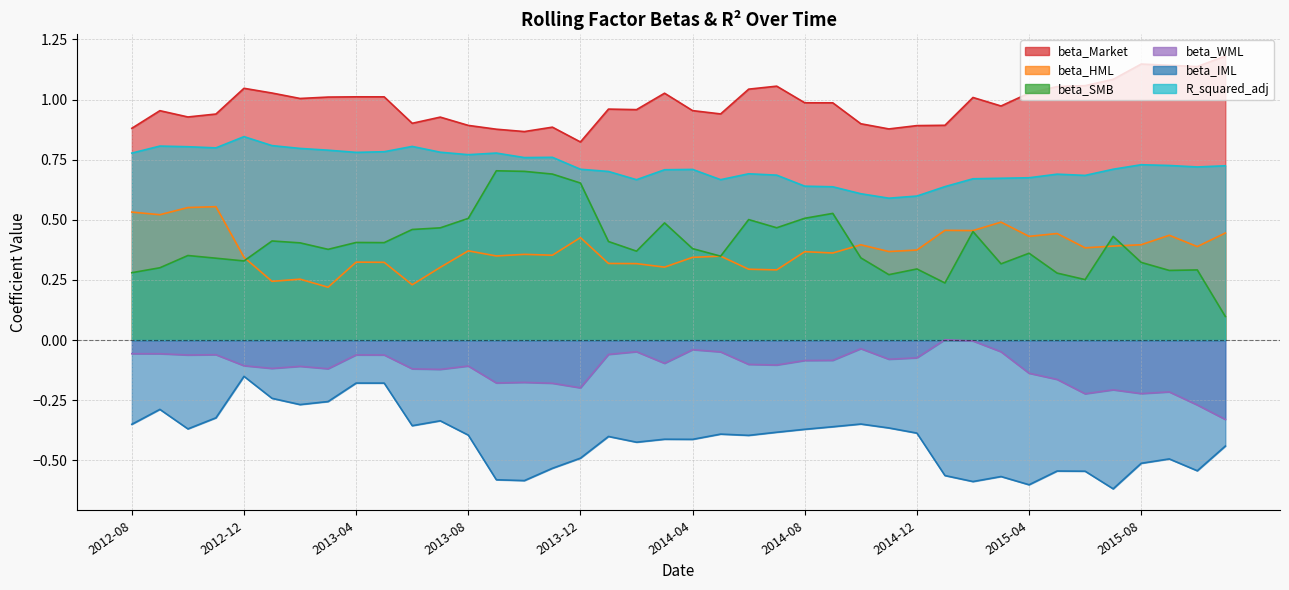

Reading left to right, what are all the values shown in this chart?

beta_Market: 0.9	1.0	0.9	0.9	1.0	1.0	1.0	1.0	1.0	1.0	0.9	0.9	0.9	0.9	0.9	0.9	0.8	1.0	1.0	1.0	1.0	0.9	1.0	1.1	1.0	1.0	0.9	0.9	0.9	0.9	1.0	1.0	1.0	1.1	1.1	1.1	1.1	1.1	1.1	1.2
beta_HML: 0.5	0.5	0.6	0.6	0.3	0.2	0.3	0.2	0.3	0.3	0.2	0.3	0.4	0.3	0.4	0.4	0.4	0.3	0.3	0.3	0.3	0.3	0.3	0.3	0.4	0.4	0.4	0.4	0.4	0.5	0.5	0.5	0.4	0.4	0.4	0.4	0.4	0.4	0.4	0.4
beta_SMB: 0.3	0.3	0.4	0.3	0.3	0.4	0.4	0.4	0.4	0.4	0.5	0.5	0.5	0.7	0.7	0.7	0.7	0.4	0.4	0.5	0.4	0.3	0.5	0.5	0.5	0.5	0.3	0.3	0.3	0.2	0.5	0.3	0.4	0.3	0.3	0.4	0.3	0.3	0.3	0.1
beta_WML: -0.1	-0.1	-0.1	-0.1	-0.1	-0.1	-0.1	-0.1	-0.1	-0.1	-0.1	-0.1	-0.1	-0.2	-0.2	-0.2	-0.2	-0.1	-0.0	-0.1	-0.0	-0.0	-0.1	-0.1	-0.1	-0.1	-0.0	-0.1	-0.1	0.0	-0.0	-0.0	-0.1	-0.2	-0.2	-0.2	-0.2	-0.2	-0.3	-0.3
beta_IML: -0.4	-0.3	-0.4	-0.3	-0.2	-0.2	-0.3	-0.3	-0.2	-0.2	-0.4	-0.3	-0.4	-0.6	-0.6	-0.5	-0.5	-0.4	-0.4	-0.4	-0.4	-0.4	-0.4	-0.4	-0.4	-0.4	-0.3	-0.4	-0.4	-0.6	-0.6	-0.6	-0.6	-0.5	-0.5	-0.6	-0.5	-0.5	-0.5	-0.4
R_squared_adj: 0.8	0.8	0.8	0.8	0.8	0.8	0.8	0.8	0.8	0.8	0.8	0.8	0.8	0.8	0.8	0.8	0.7	0.7	0.7	0.7	0.7	0.7	0.7	0.7	0.6	0.6	0.6	0.6	0.6	0.6	0.7	0.7	0.7	0.7	0.7	0.7	0.7	0.7	0.7	0.7